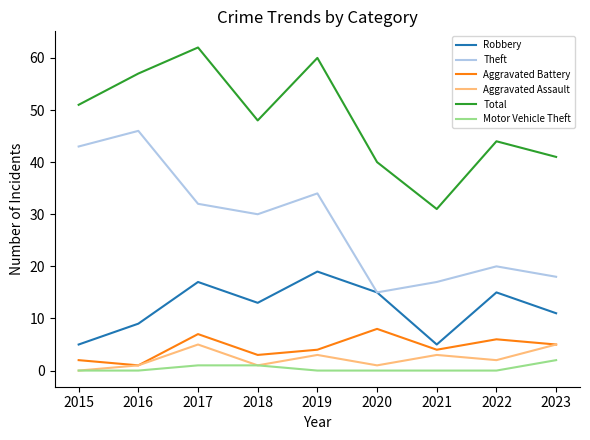

At which label does Aggravated Battery first exceed 4?

2017